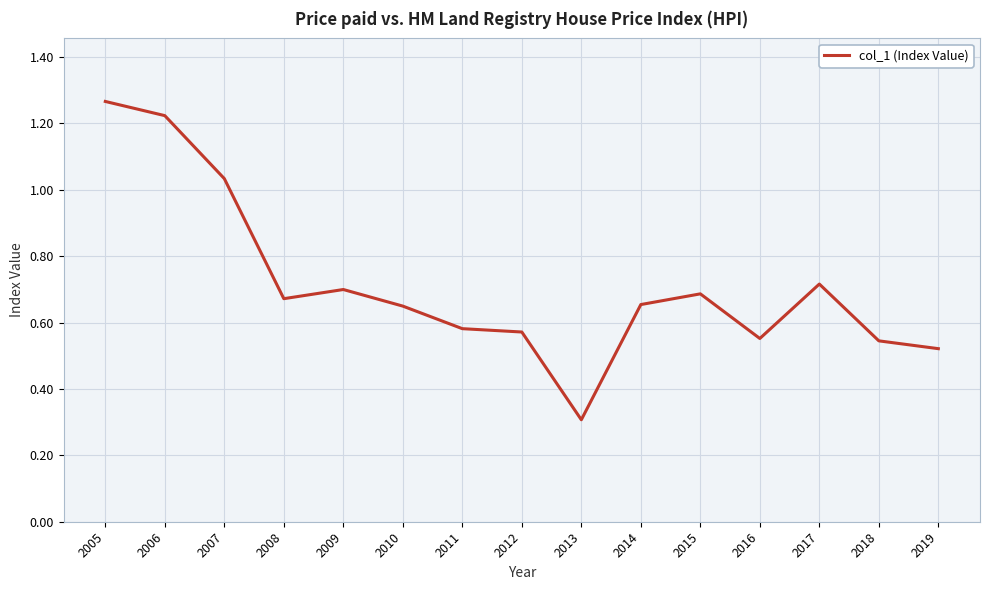

Between 2016 and 2017, which is larger?

2017